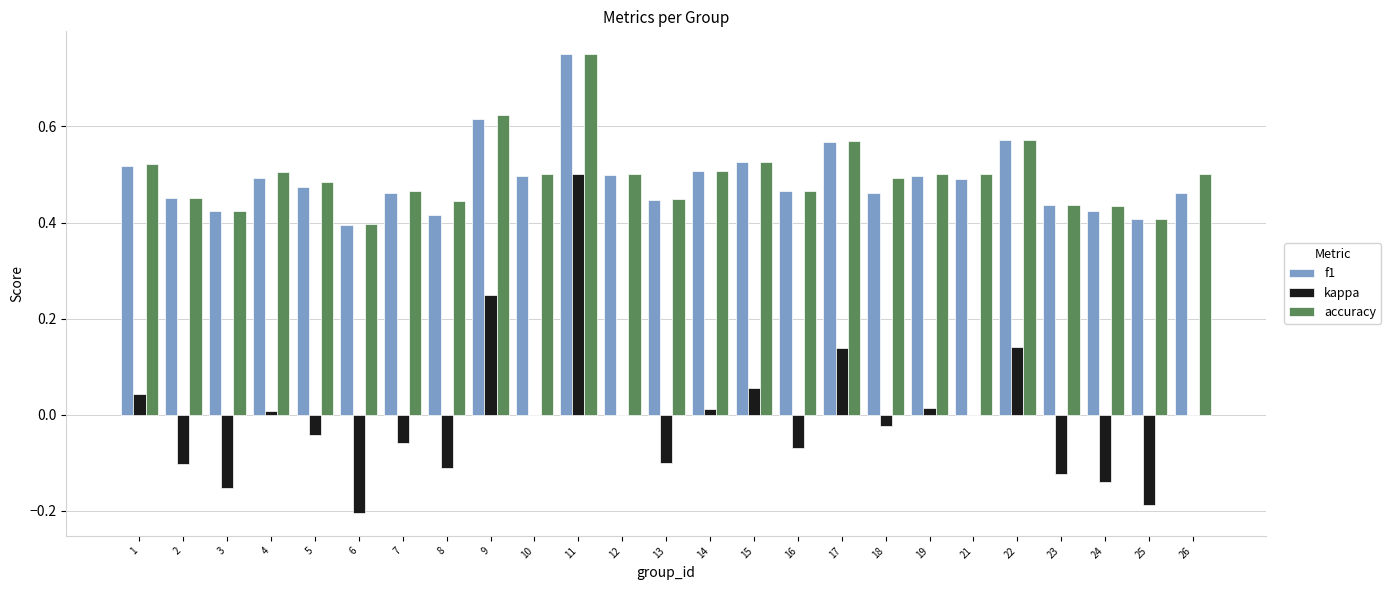

Count the number of data series in this chart.

3